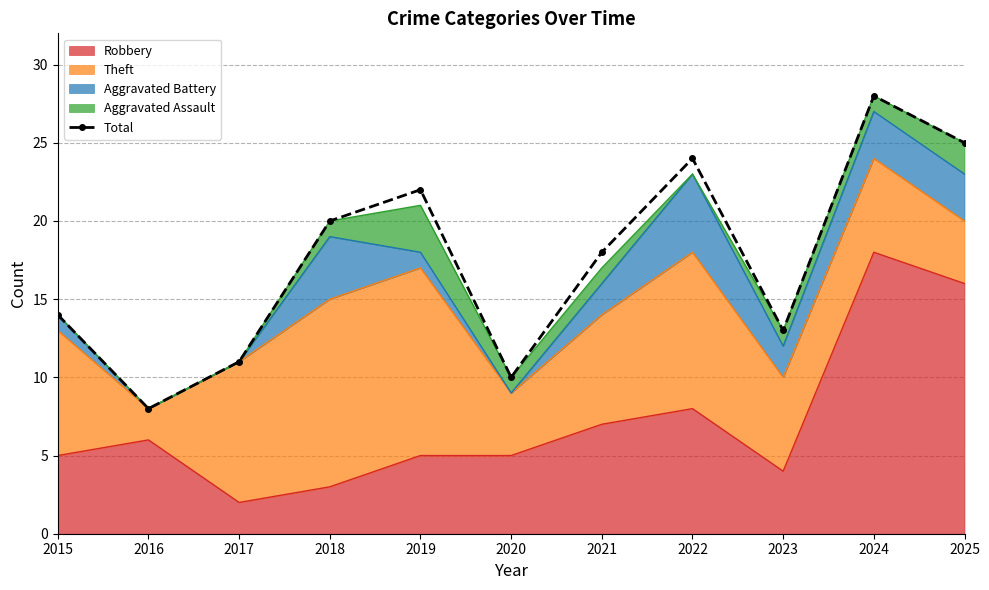

How many data points are less than 18?

5